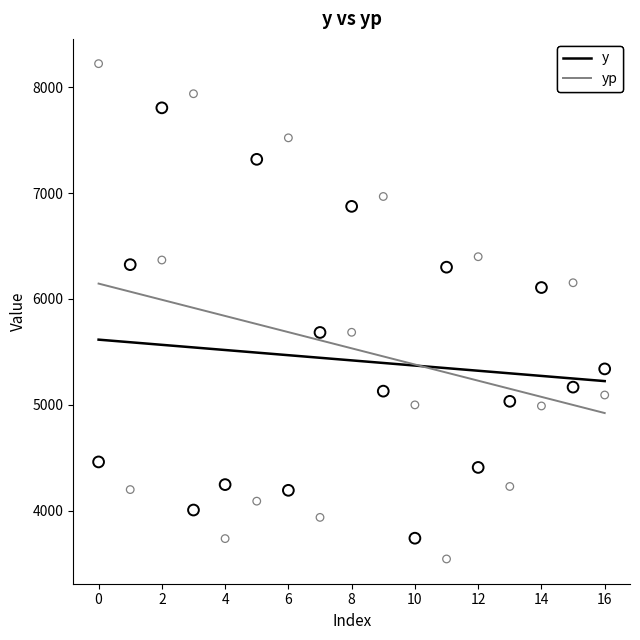

Which series reaches the maximum Y coordinate?

yp